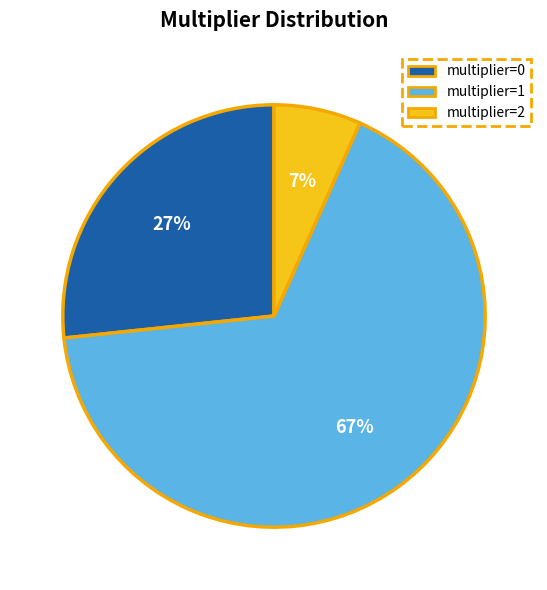

Which category has the smallest portion of the pie?

multiplier=2